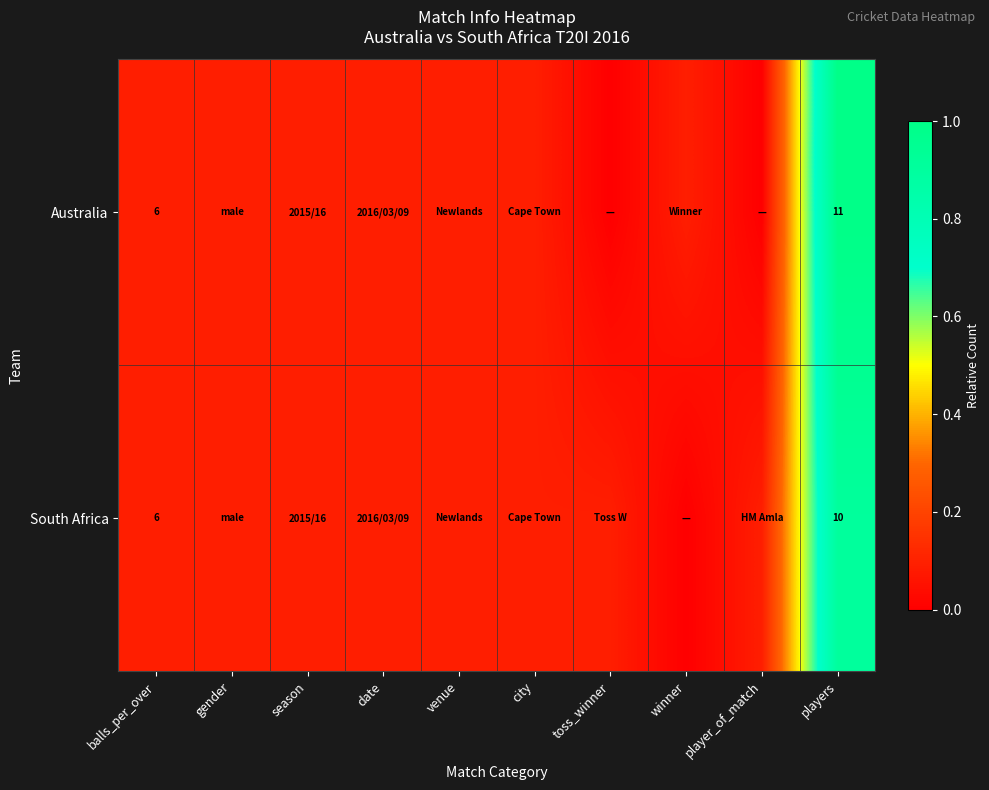

The Australia series shows 0.0 at city. True or false?

False